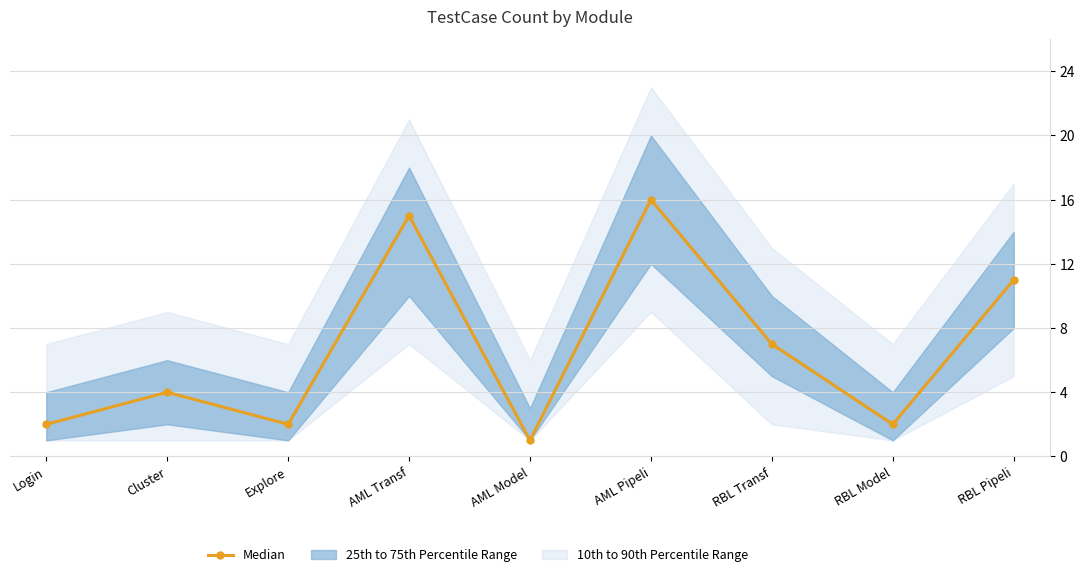

List the labels in order of value, smallest first.

AML Model, Login, Explore, RBL Model, Cluster, RBL Transf, RBL Pipeli, AML Transf, AML Pipeli